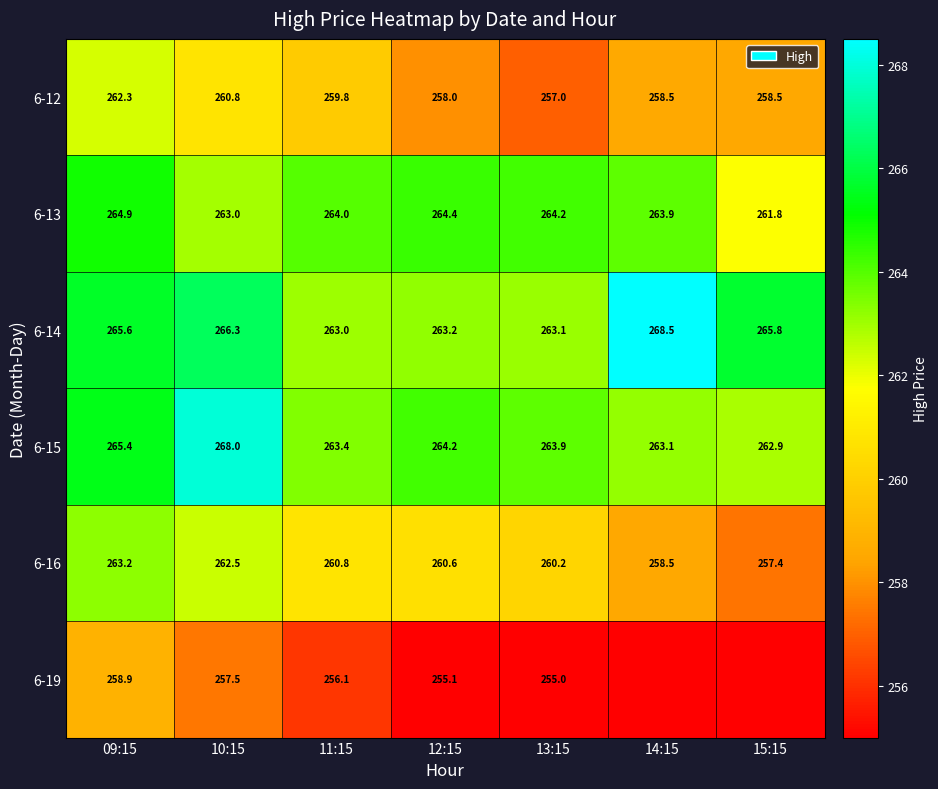

Is the value of 6-13 at 10:15 greater than the value of 6-12 at 13:15?

Yes